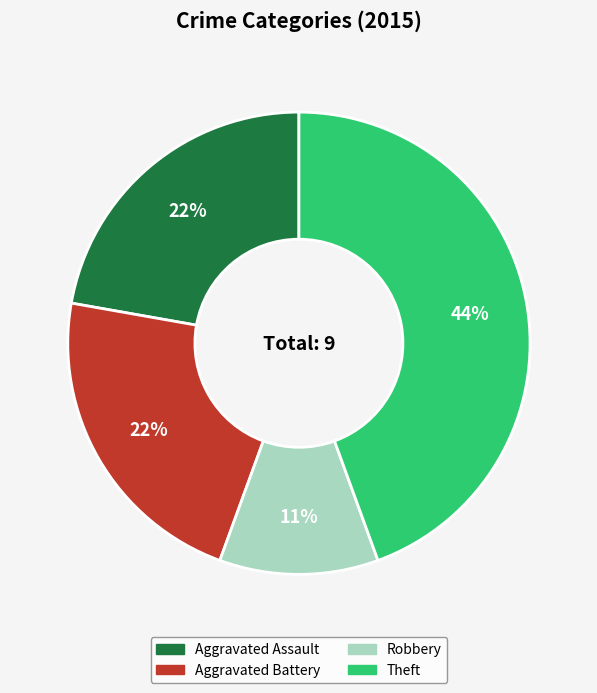

Between Robbery and Aggravated Battery, which is larger?

Aggravated Battery